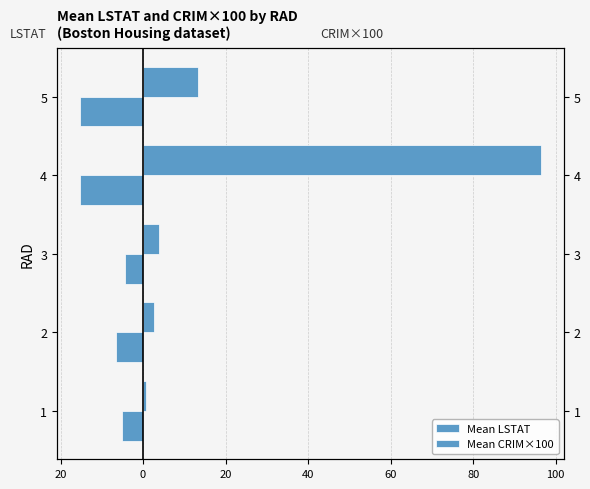

The Mean LSTAT series shows -2.0 at 3. True or false?

False